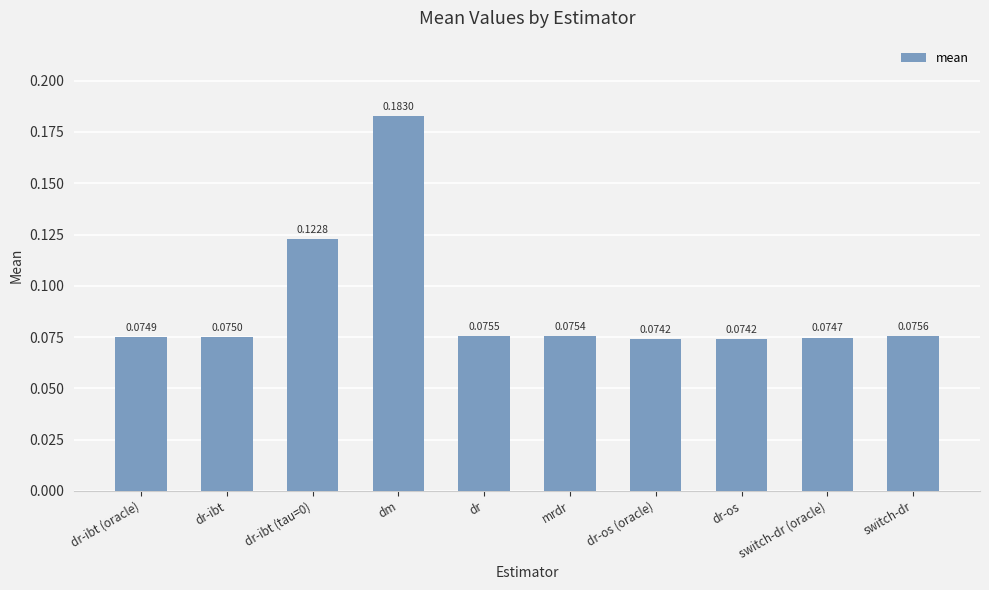

At which category does the chart reach its peak across all series?

dm